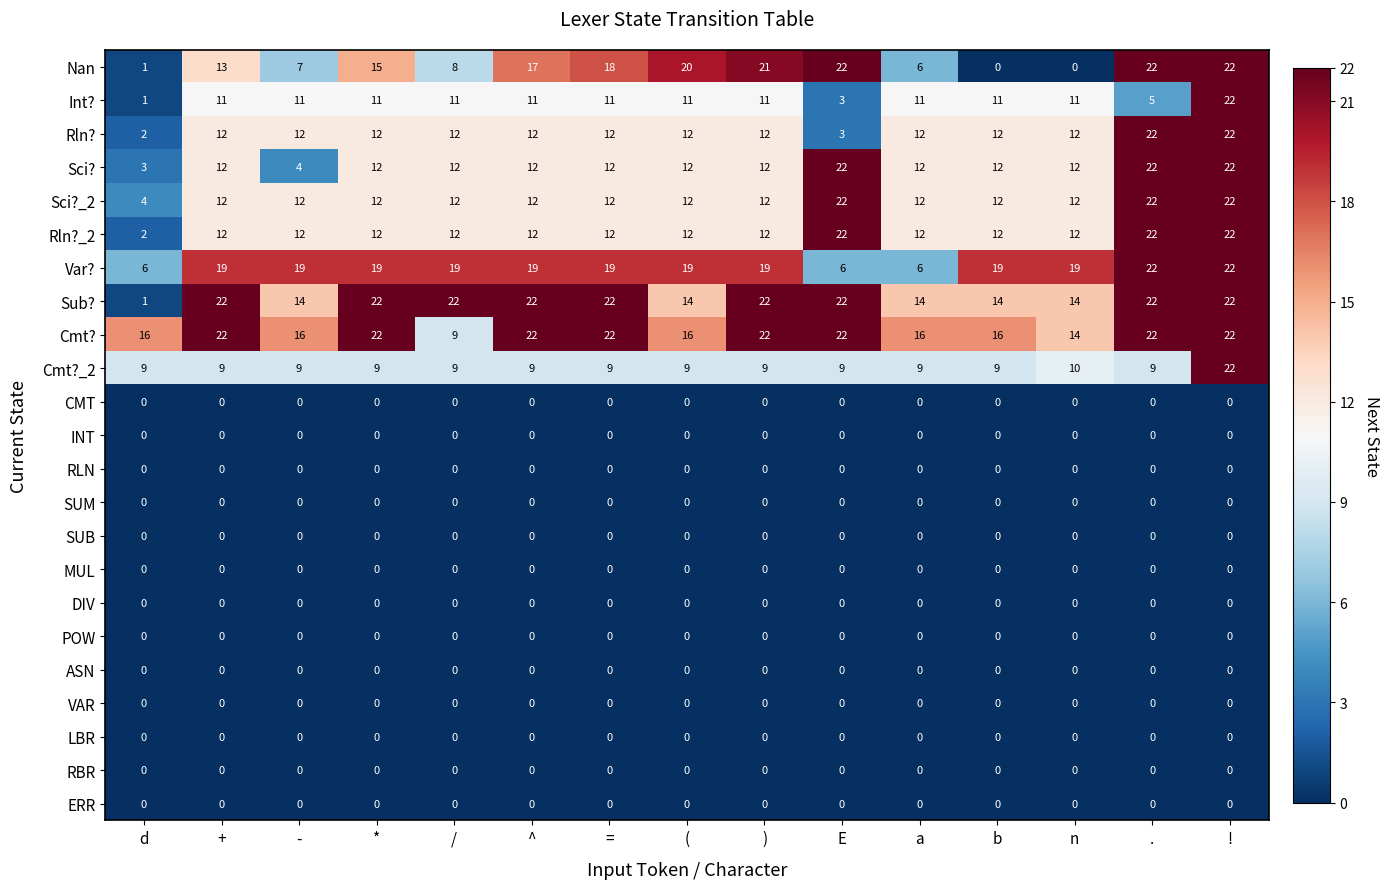

What is the difference between the highest and lowest values at d?

16